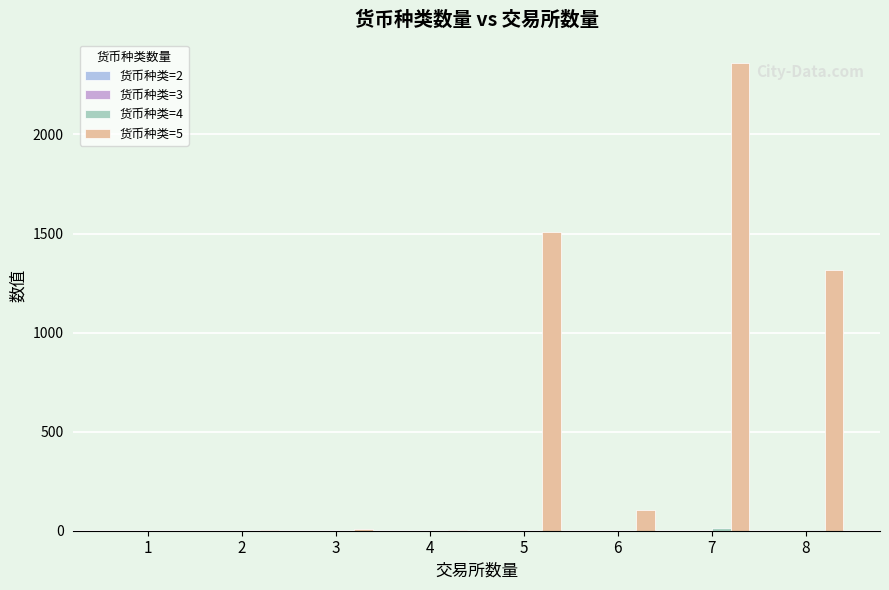

Which series has the largest range (max minus min)?

货币种类=5